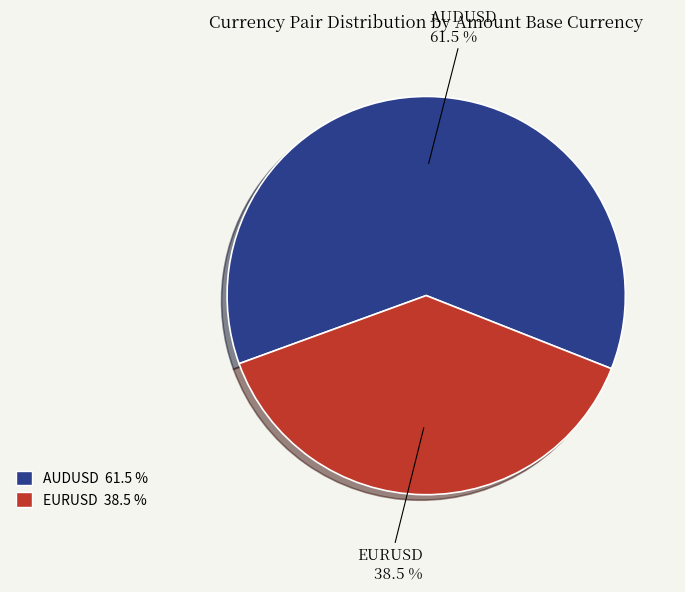

True or false: AUDUSD accounts for 52% of the total.

False